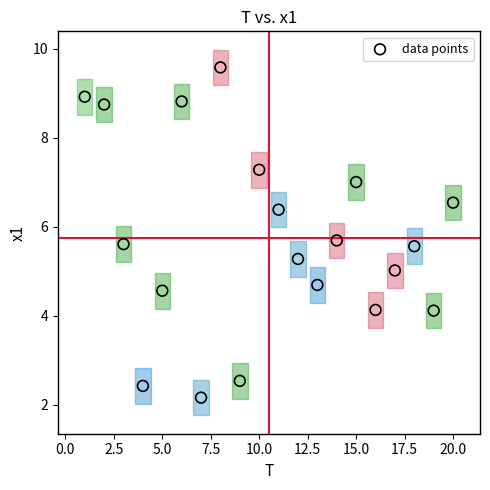

What is the range of Y values (max minus min)?

7.4